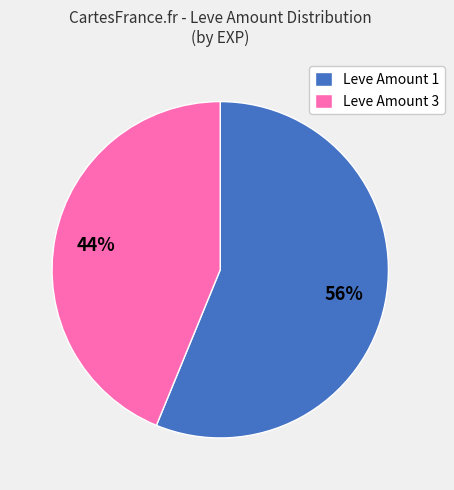

To the nearest percent, what is the combined percentage of Leve Amount 1 and Leve Amount 3?

100%